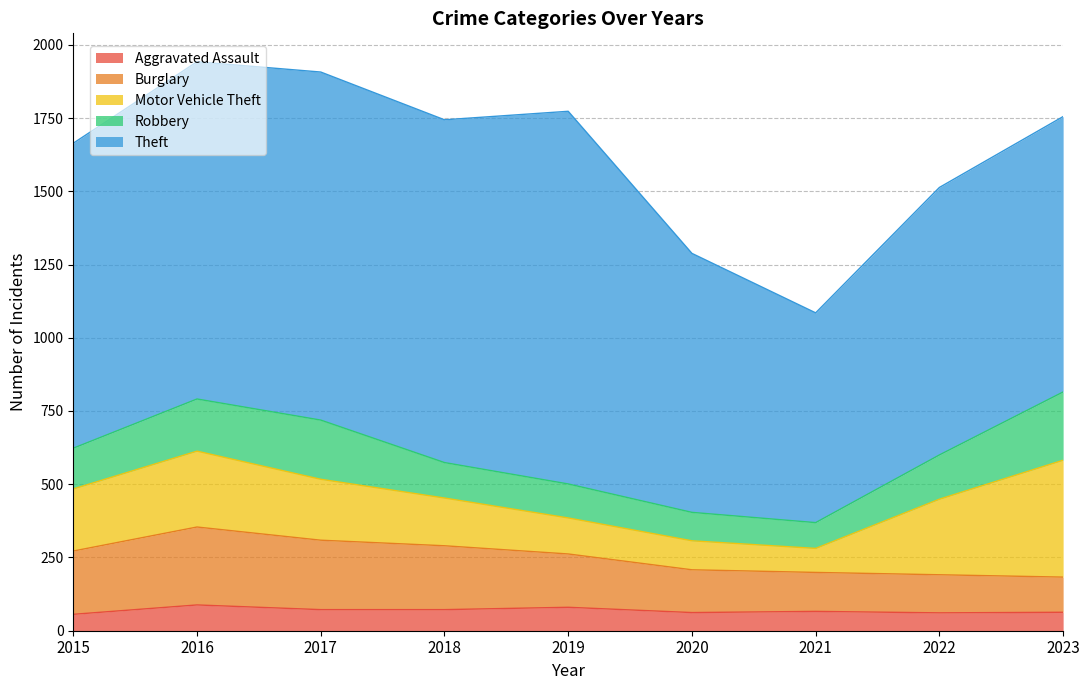

What is the minimum value shown in the chart?

56